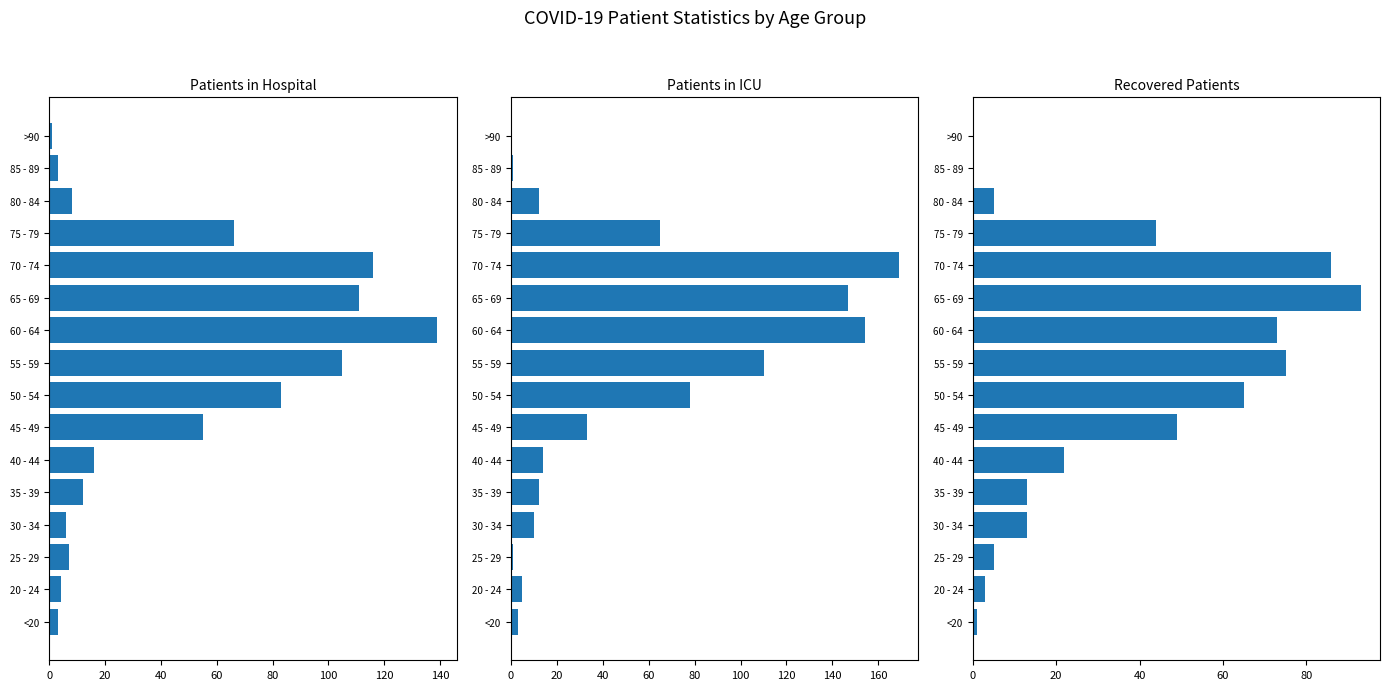

True or false: Patients in Hospital has a value of 139 at 60 - 64.

True